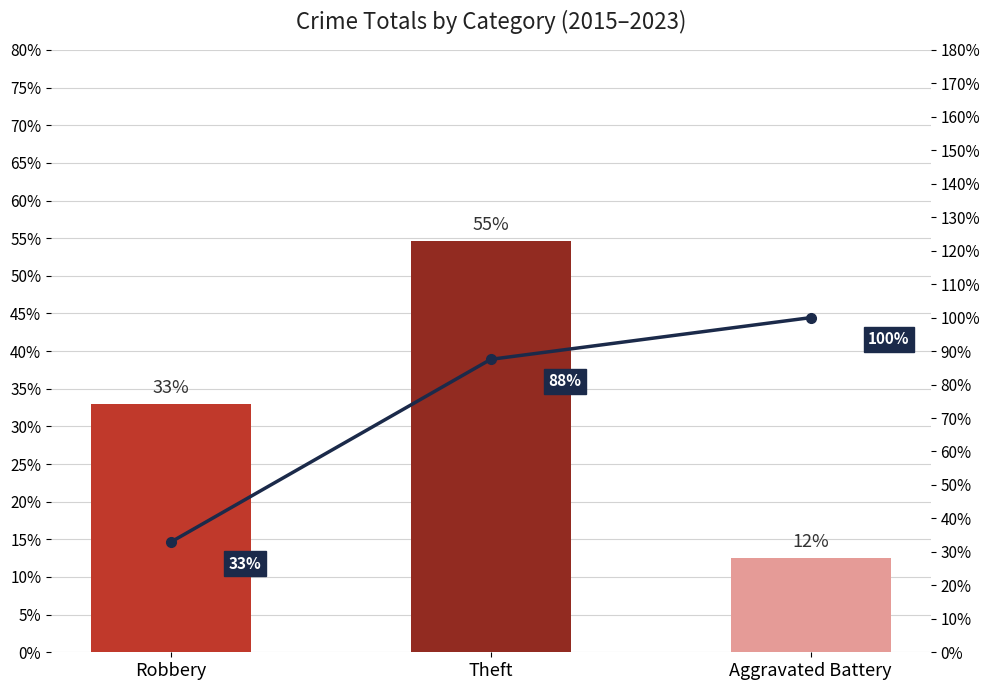

How many values in the Cumulative % series are below 87?

1